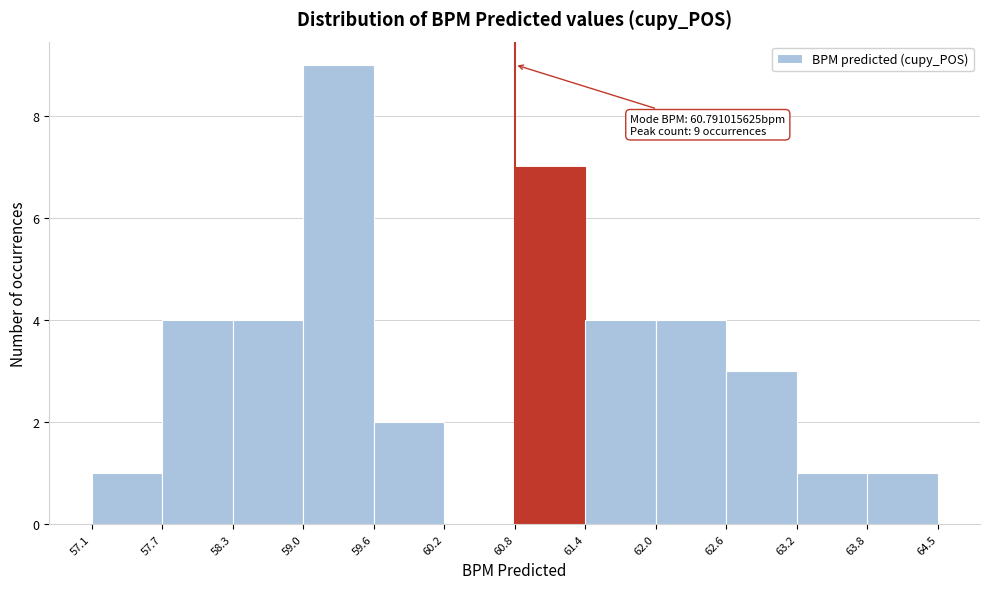

Over which range of the x-axis is the bar tallest?

59.0 to 59.6